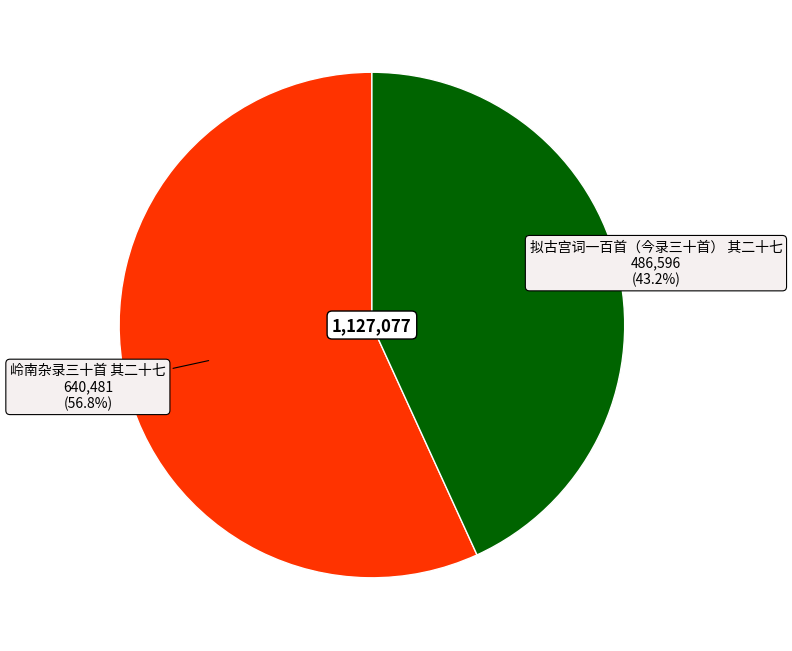

Is there any slice that represents more than half of the pie?

Yes